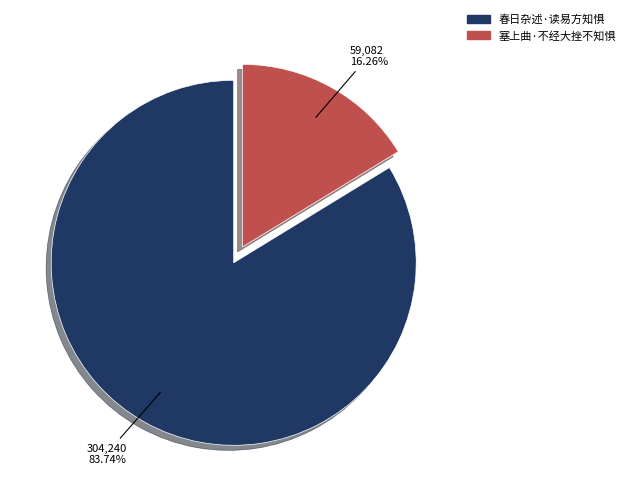

Count the number of slices in the pie.

2